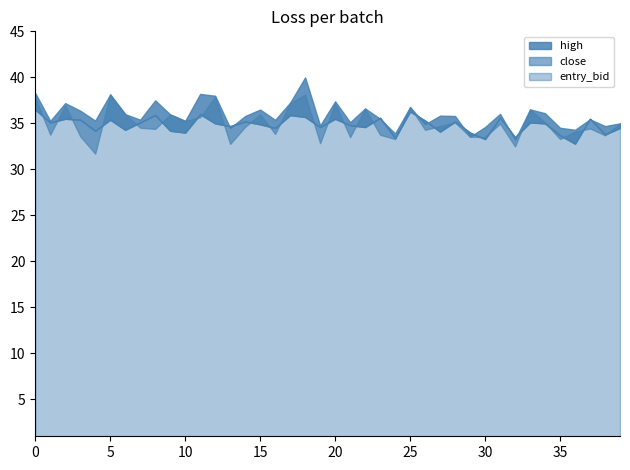

Reading left to right, extract all data points from this chart.

high: 0=38.3	1=35.3	2=37.2	3=36.4	4=35.3	5=38.1	6=36.0	7=35.4	8=37.5	9=36.0	10=35.3	11=38.2	12=38.0	13=34.5	14=35.8	15=36.5	16=35.4	17=37.2	18=40.0	19=34.8	20=37.4	21=35.1	22=36.6	23=35.5	24=33.9	25=36.8	26=34.9	27=35.8	28=35.8	29=33.5	30=34.6	31=36.0	32=33.2	33=36.5	34=36.1	35=34.5	36=34.3	37=35.4	38=34.7	39=35.0
close: 0=37.8	1=33.8	2=37.0	3=33.6	4=31.7	5=38.1	6=36.0	7=34.5	8=34.4	9=36.0	10=35.3	11=35.7	12=37.9	13=32.8	14=34.6	15=36.0	16=33.9	17=37.2	18=38.1	19=32.9	20=37.2	21=33.5	22=36.6	23=33.8	24=33.3	25=36.8	26=34.3	27=34.7	28=35.1	29=33.5	30=33.5	31=35.0	32=32.5	33=36.5	34=35.1	35=33.3	36=34.1	37=34.5	38=33.7	39=35.0
entry_bid: 0=36.5	1=35.1	2=35.5	3=35.4	4=34.2	5=35.4	6=34.3	7=35.1	8=35.9	9=34.2	10=34.0	11=36.0	12=35.0	13=34.7	14=35.2	15=34.9	16=34.5	17=35.9	18=35.7	19=34.6	20=35.5	21=34.8	22=34.6	23=35.6	24=33.4	25=36.3	26=35.3	27=34.1	28=35.2	29=34.0	30=33.3	31=35.6	32=33.5	33=35.1	34=35.0	35=33.7	36=32.8	37=35.5	38=33.8	39=34.5